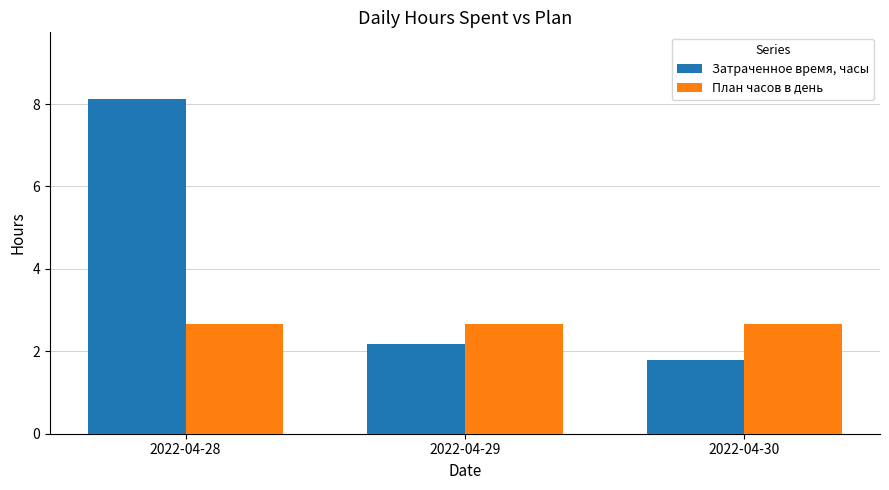

Reading left to right, what are all the values shown in this chart?

Затраченное время, часы: 2022-04-28=8.1	2022-04-29=2.2	2022-04-30=1.8
План часов в день: 2022-04-28=2.7	2022-04-29=2.7	2022-04-30=2.7